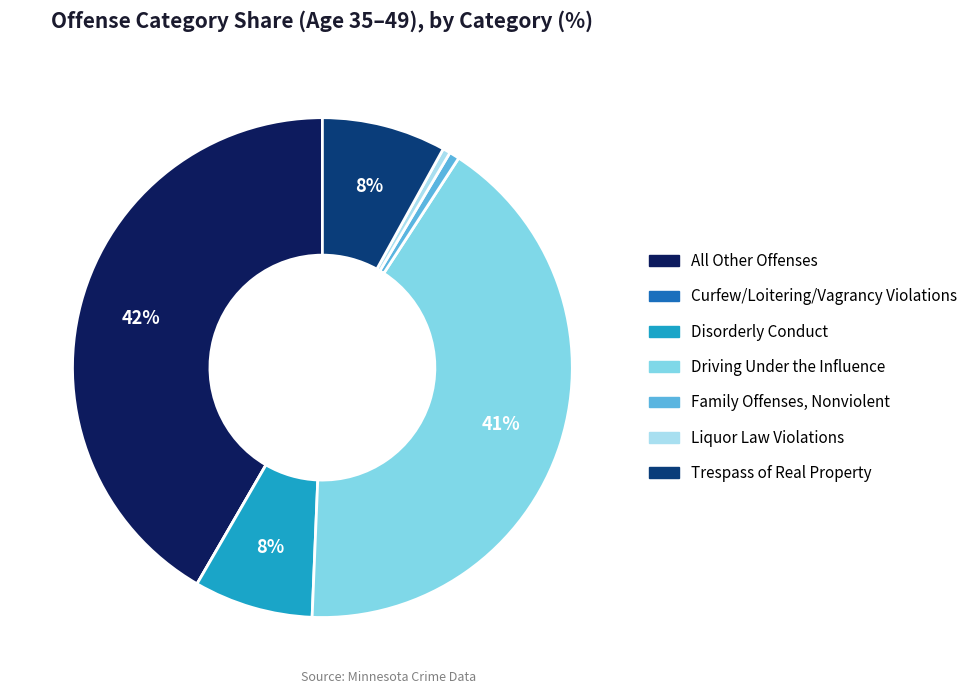

Between Liquor Law Violations and Disorderly Conduct, which is larger?

Disorderly Conduct